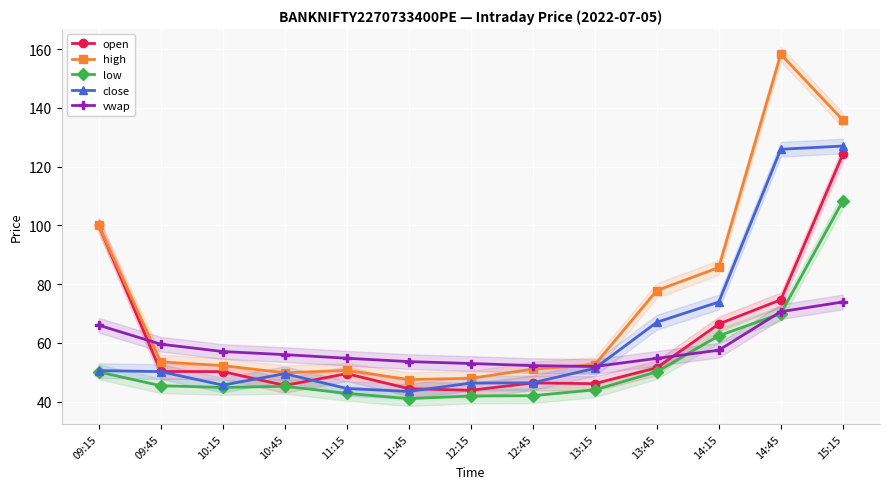

What is the difference between the highest and lowest values at 12:45?

10.2